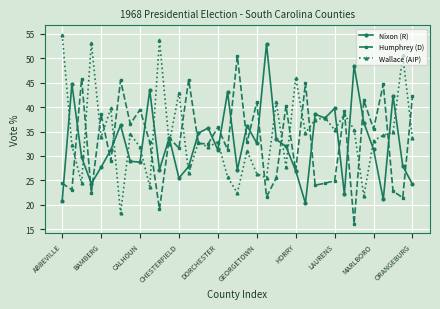

Which series has the widest spread of values?

Wallace (AIP)